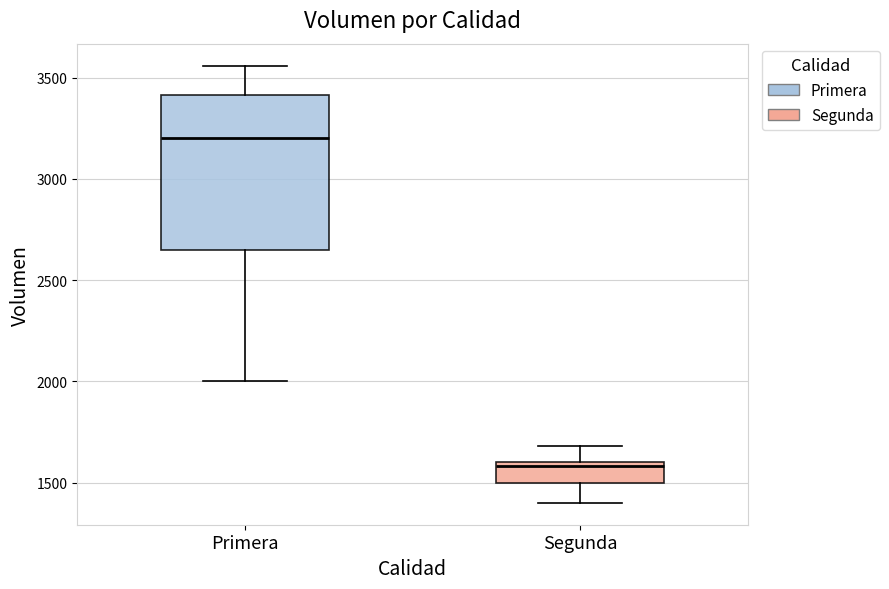

Reading left to right, read every box against the y-axis: the position of its median line, the range the box covers, and the ends of its whiskers. The values are not printed on the chart, so give them approximately, as read against the axis.

Primera: median 3200, box 2650 to 3400, whiskers 2000 to 3550
Segunda: median 1600 (just below the box's upper edge), box 1500 to 1600, whiskers 1400 to 1700